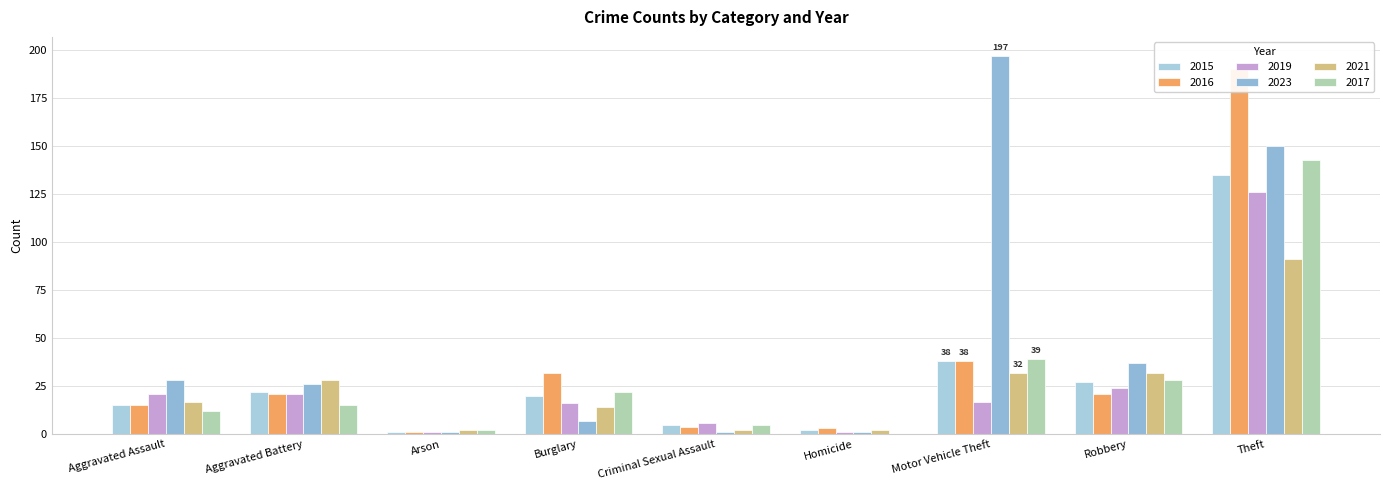

How many groups of bars are there?

9